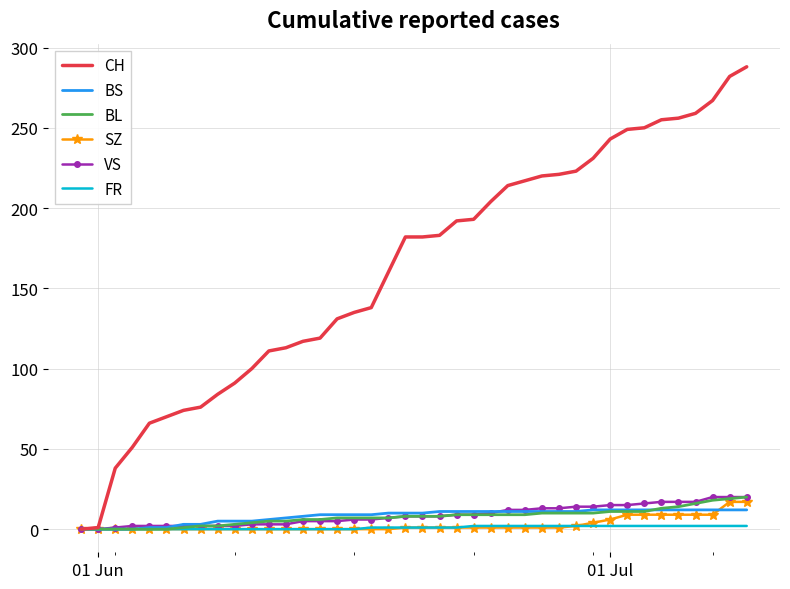

Which series has the largest total across all categories?

CH